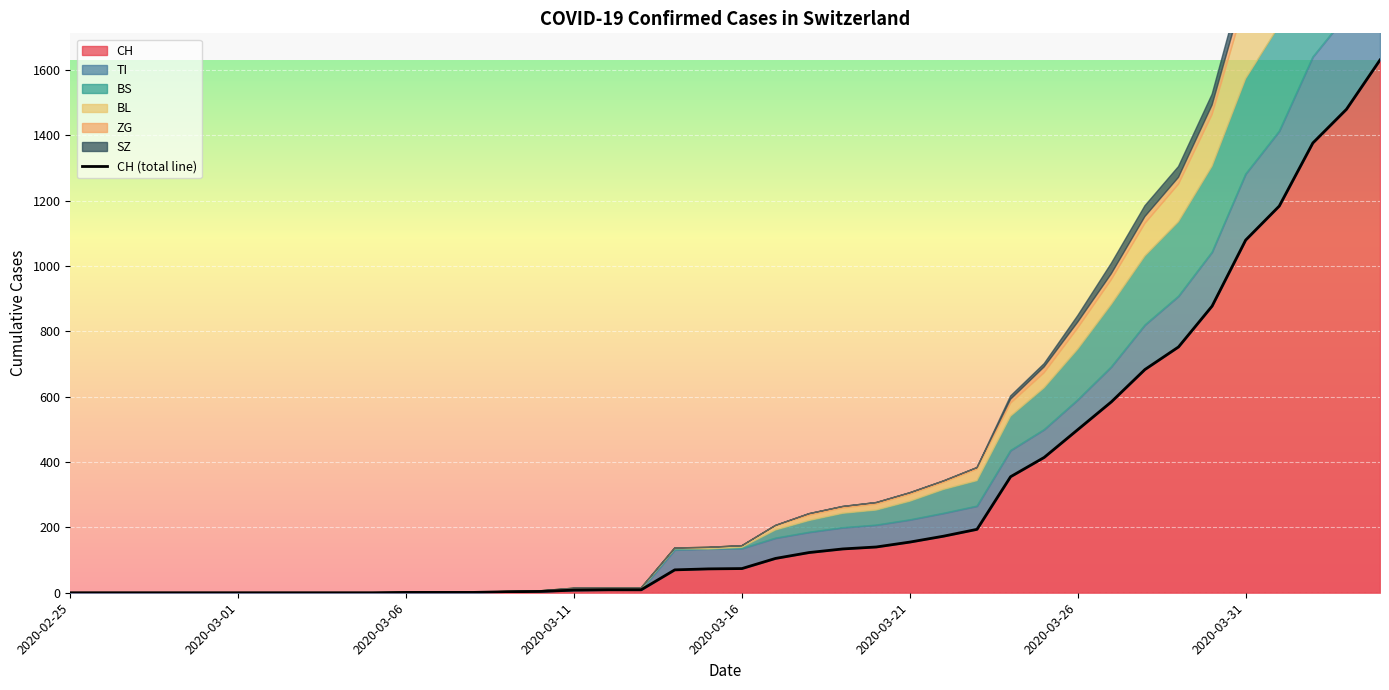

At how many categories does at least one series exceed 331?

12